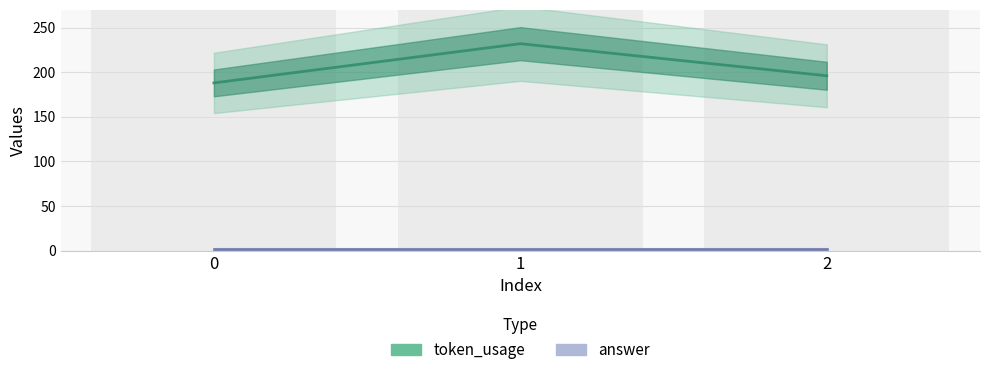

What is the difference between the maximum and minimum values?

44